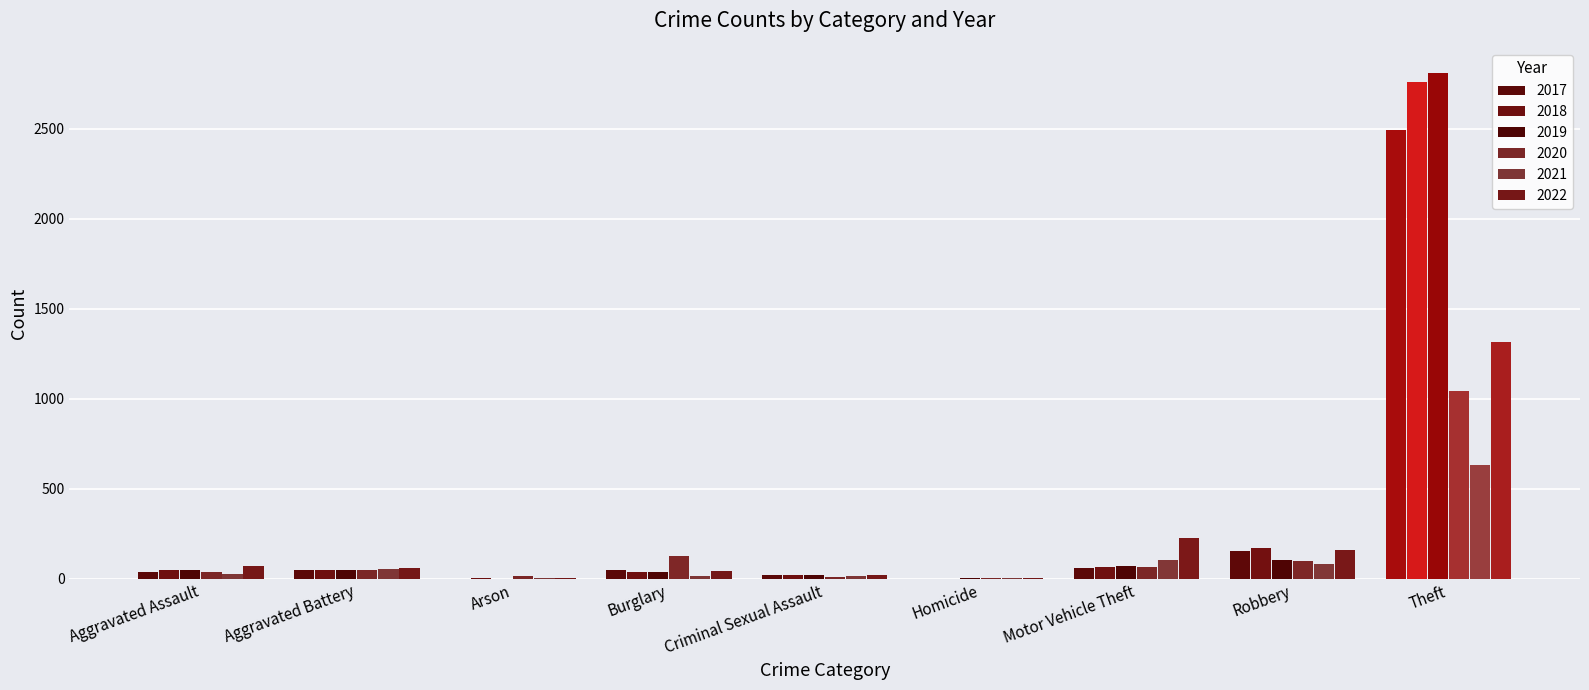

Reading left to right, transcribe all the data shown in this chart.

2017: Aggravated Assault=40	Aggravated Battery=50	Arson=1	Burglary=46	Criminal Sexual Assault=18	Homicide=0	Motor Vehicle Theft=60	Robbery=155	Theft=2492
2018: Aggravated Assault=48	Aggravated Battery=50	Arson=2	Burglary=39	Criminal Sexual Assault=19	Homicide=1	Motor Vehicle Theft=63	Robbery=173	Theft=2760
2019: Aggravated Assault=51	Aggravated Battery=51	Arson=1	Burglary=39	Criminal Sexual Assault=18	Homicide=2	Motor Vehicle Theft=73	Robbery=103	Theft=2808
2020: Aggravated Assault=36	Aggravated Battery=50	Arson=13	Burglary=128	Criminal Sexual Assault=8	Homicide=3	Motor Vehicle Theft=66	Robbery=99	Theft=1041
2021: Aggravated Assault=28	Aggravated Battery=53	Arson=6	Burglary=15	Criminal Sexual Assault=15	Homicide=2	Motor Vehicle Theft=104	Robbery=82	Theft=629
2022: Aggravated Assault=72	Aggravated Battery=62	Arson=2	Burglary=41	Criminal Sexual Assault=23	Homicide=2	Motor Vehicle Theft=224	Robbery=157	Theft=1317